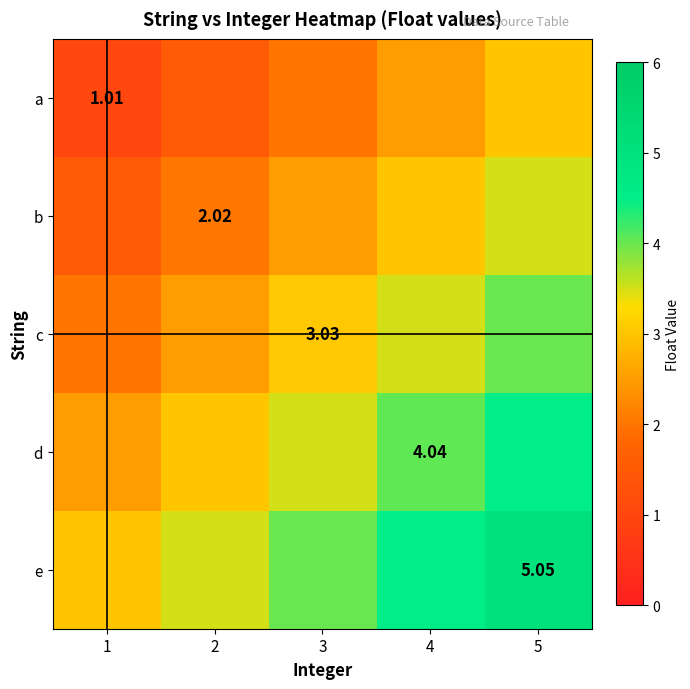

Rank the categories by d value from lowest to highest.

1, 2, 3, 4, 5